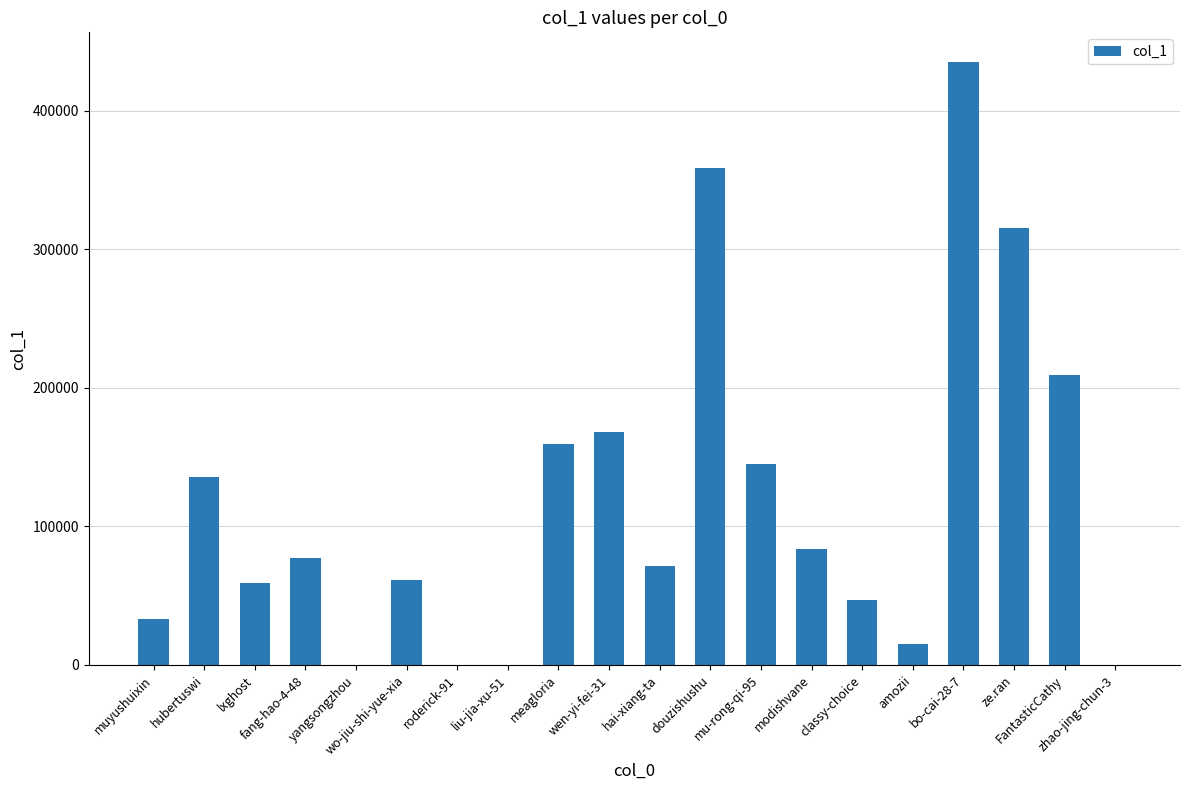

The value at mu-rong-qi-95 is 145245. True or false?

True